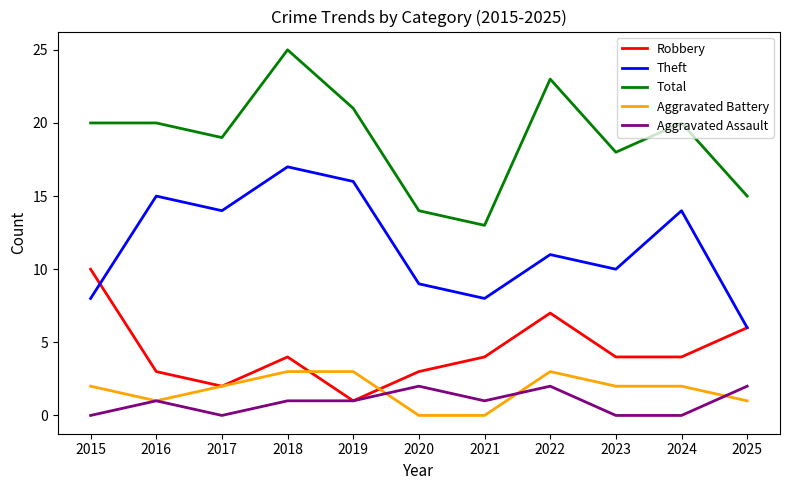

What is the difference between the second highest and minimum values in the Theft series?

10